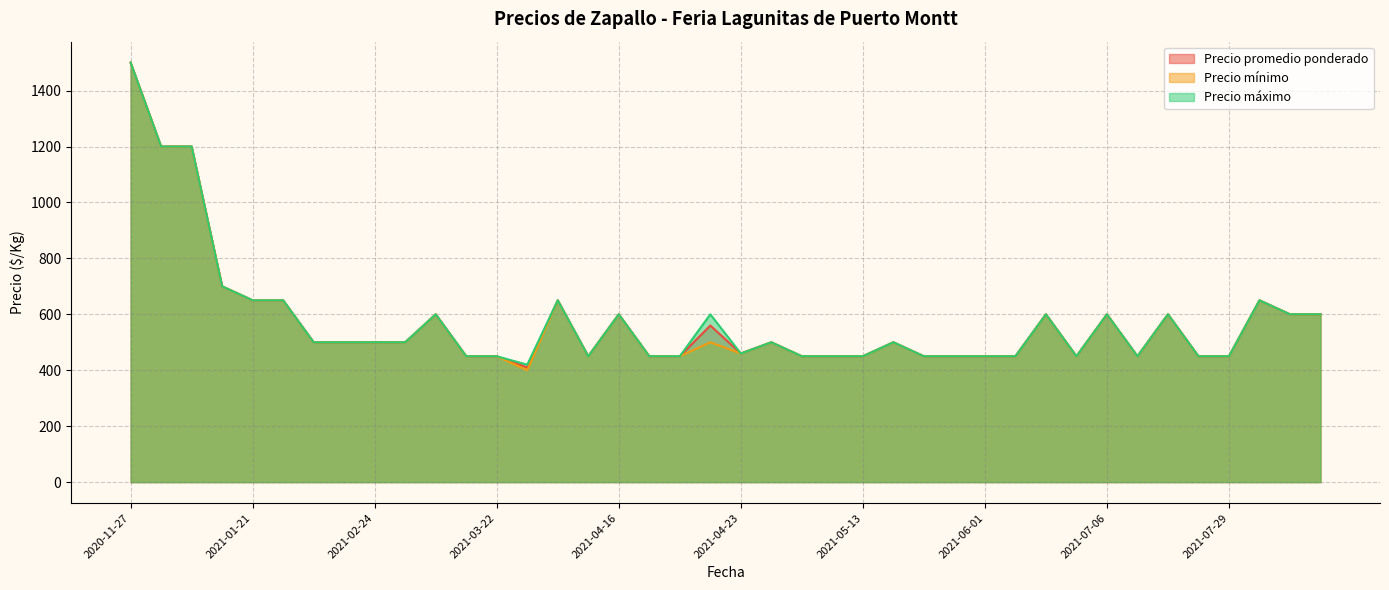

The value of Precio minimo at 2021-04-16 is 651. True or false?

False